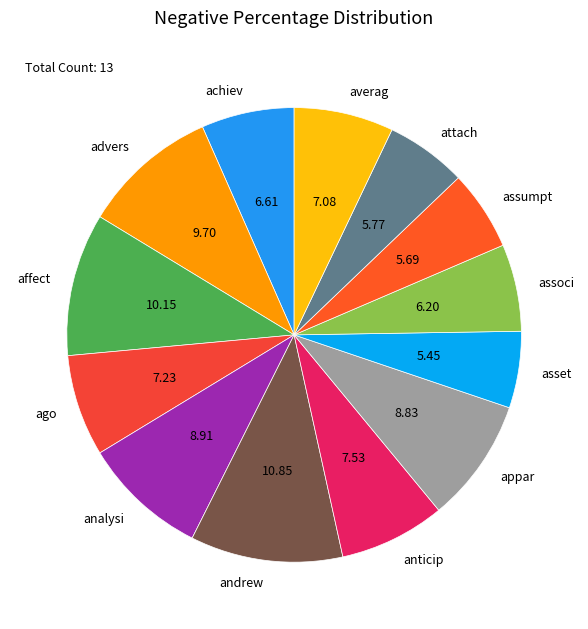

Is there any slice that represents more than half of the pie?

No